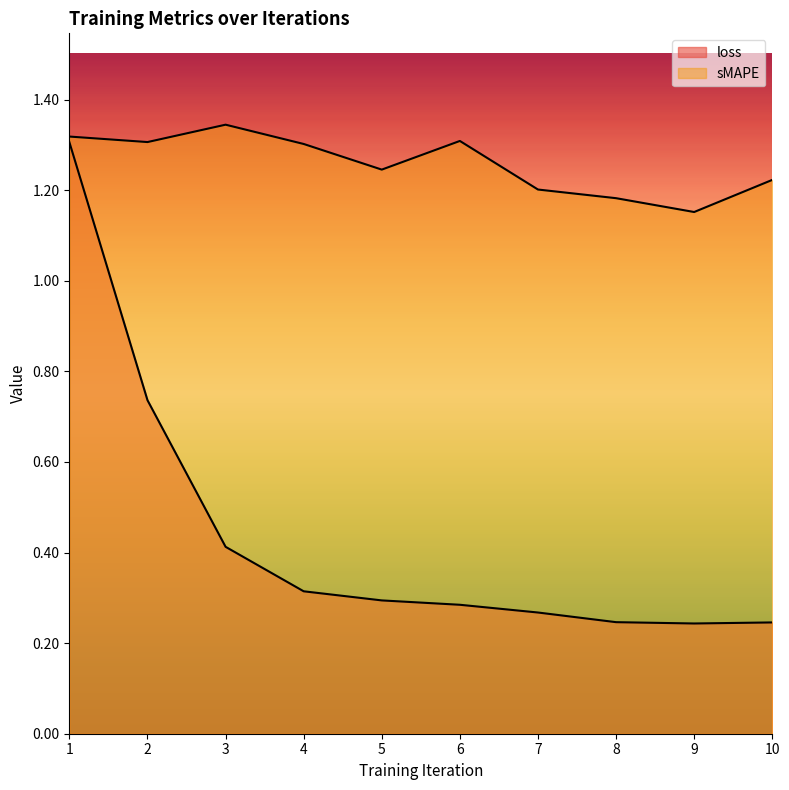

Reading right to left, extract all data points from this chart.

loss: 10=0.2	9=0.2	8=0.2	7=0.3	6=0.3	5=0.3	4=0.3	3=0.4	2=0.7	1=1.3
sMAPE: 10=1.2	9=1.2	8=1.2	7=1.2	6=1.3	5=1.2	4=1.3	3=1.3	2=1.3	1=1.3